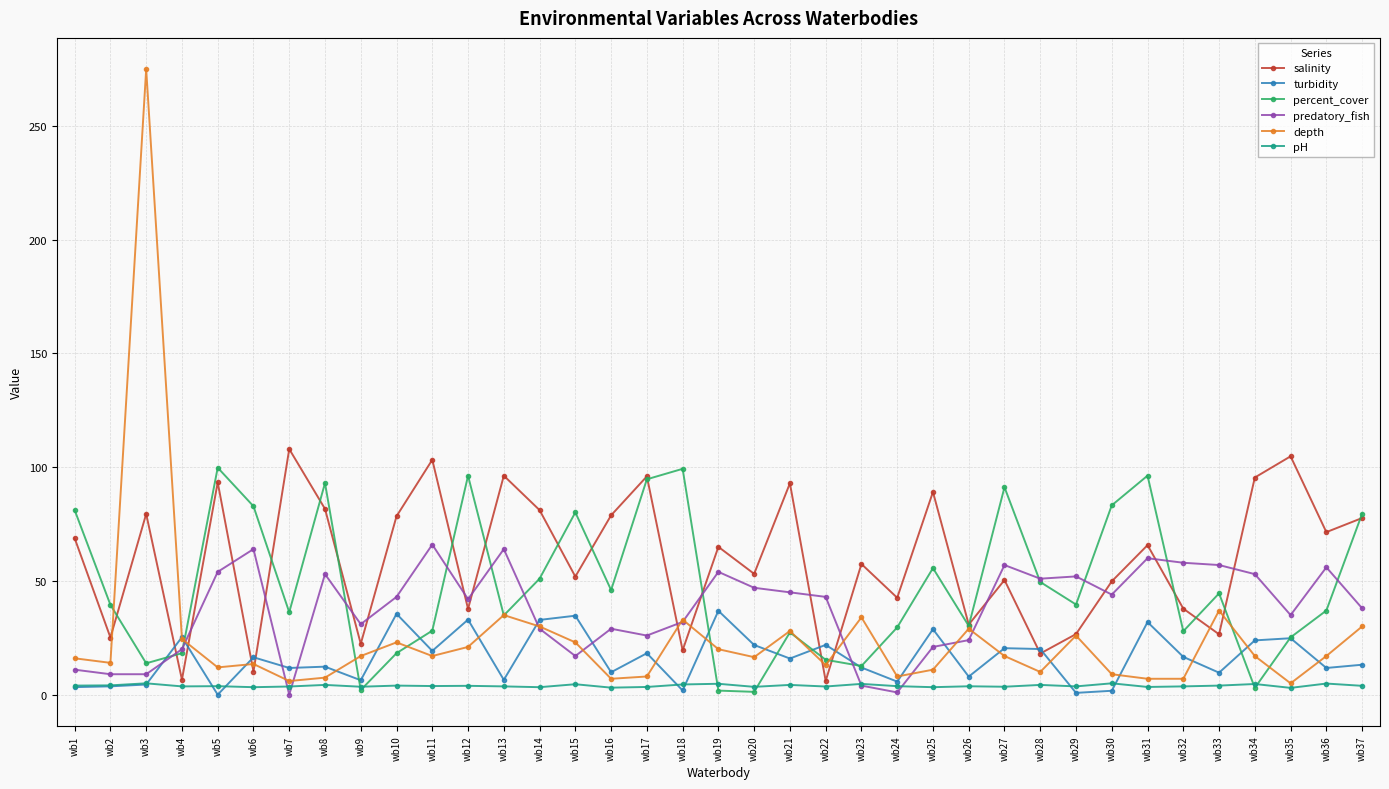

What are all the series names shown in the legend?

salinity, turbidity, percent_cover, predatory_fish, depth, pH